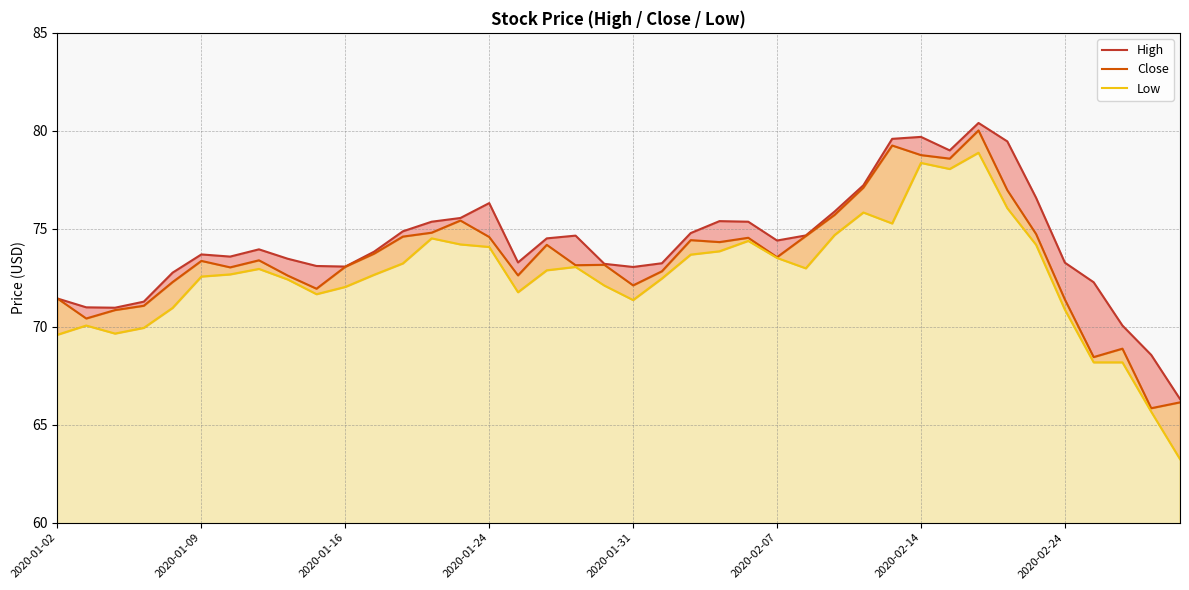

Which series has the largest total across all categories?

High